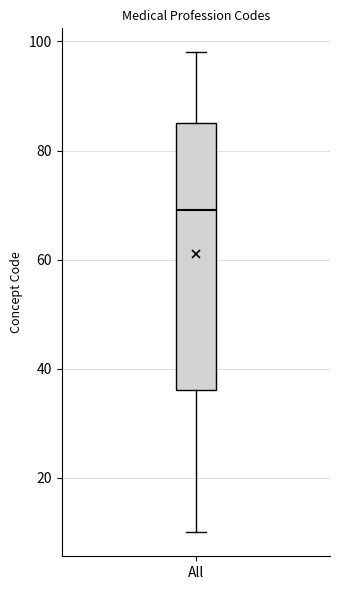

Transcribe this box plot: give where the median line is, the range the box spans, and where the two whiskers end, as read against the y-axis. The values are not printed on the chart, so give them approximately, as read against the axis.

median 70, box 36 to 86, whiskers 10 to 98